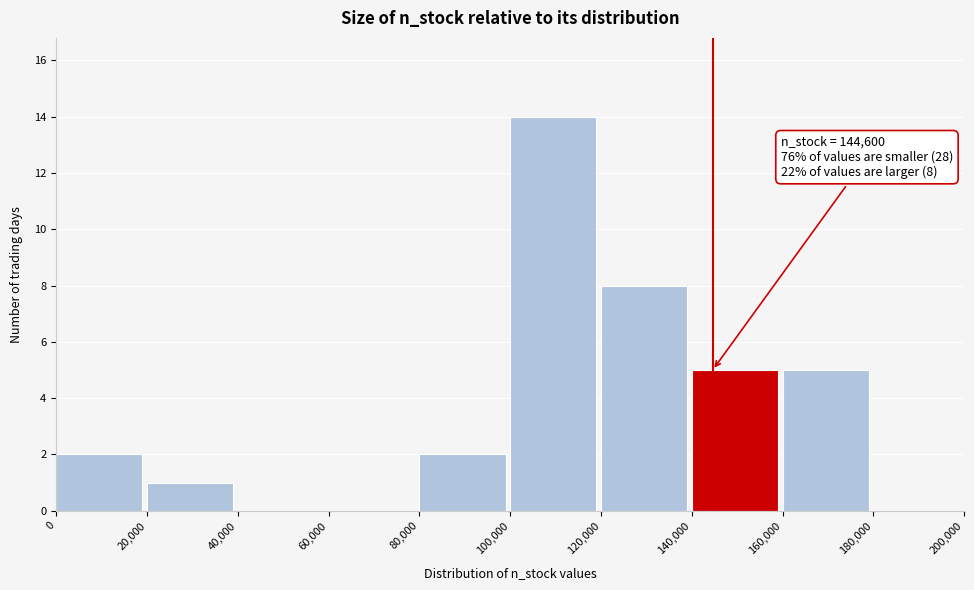

Over which range of the x-axis is the bar tallest?

100,000 to 120,000